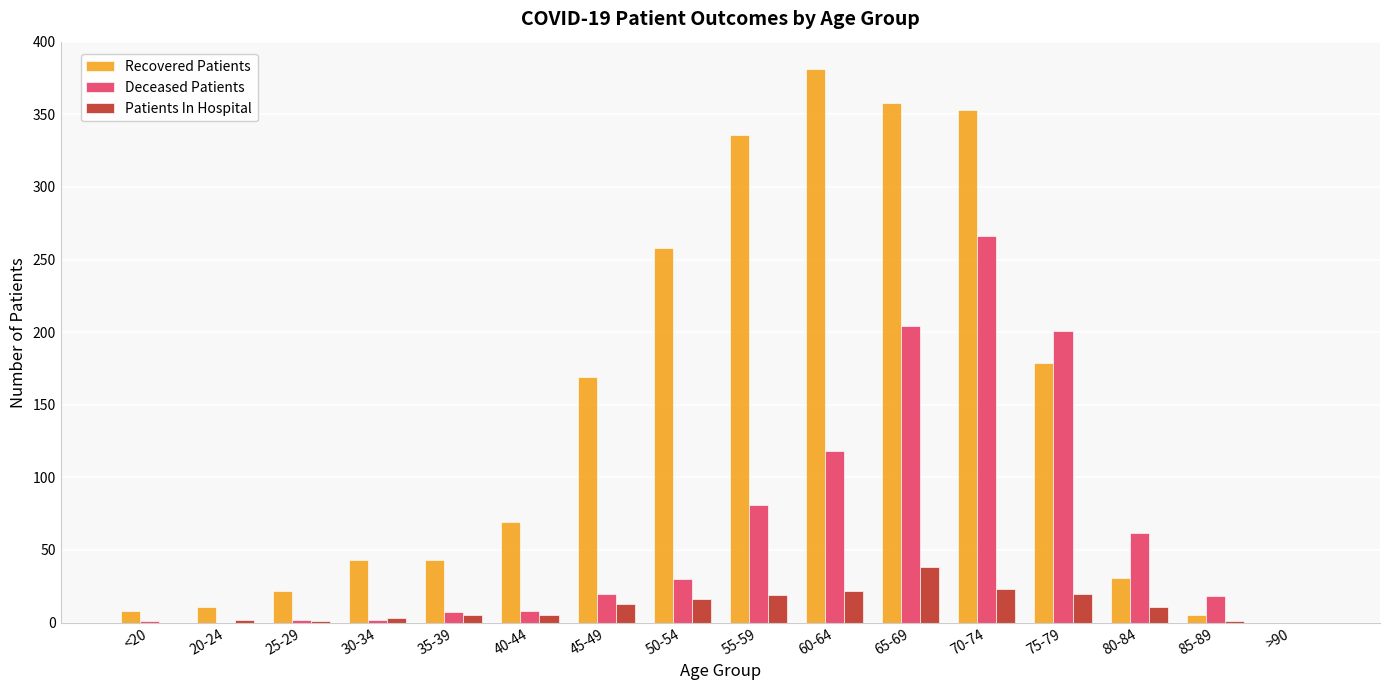

Where does the Patients In Hospital series first go above 11?

45-49